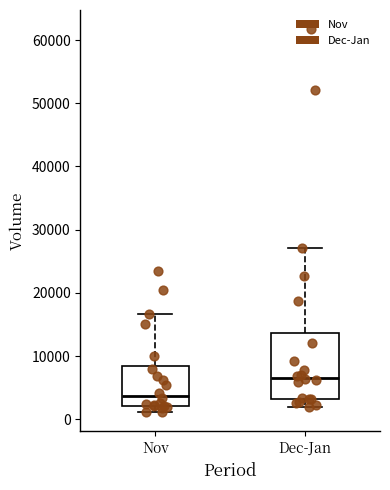

Which box is the tallest, from its lower edge to its upper edge?

Dec-Jan